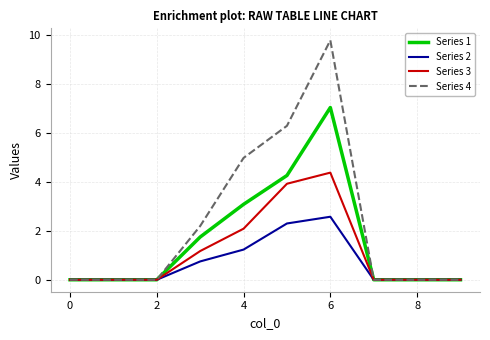

Which series has the largest range (max minus min)?

Series 4